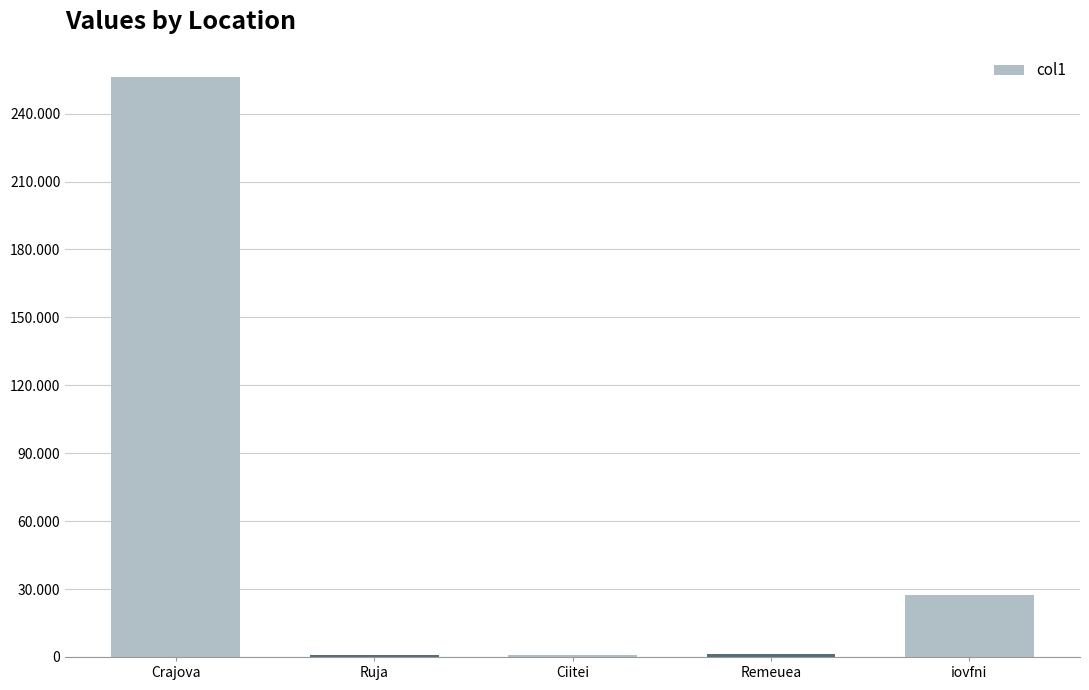

List the labels in order of value, smallest first.

Ciitei, Ruja, Remeuea, iovfni, Crajova